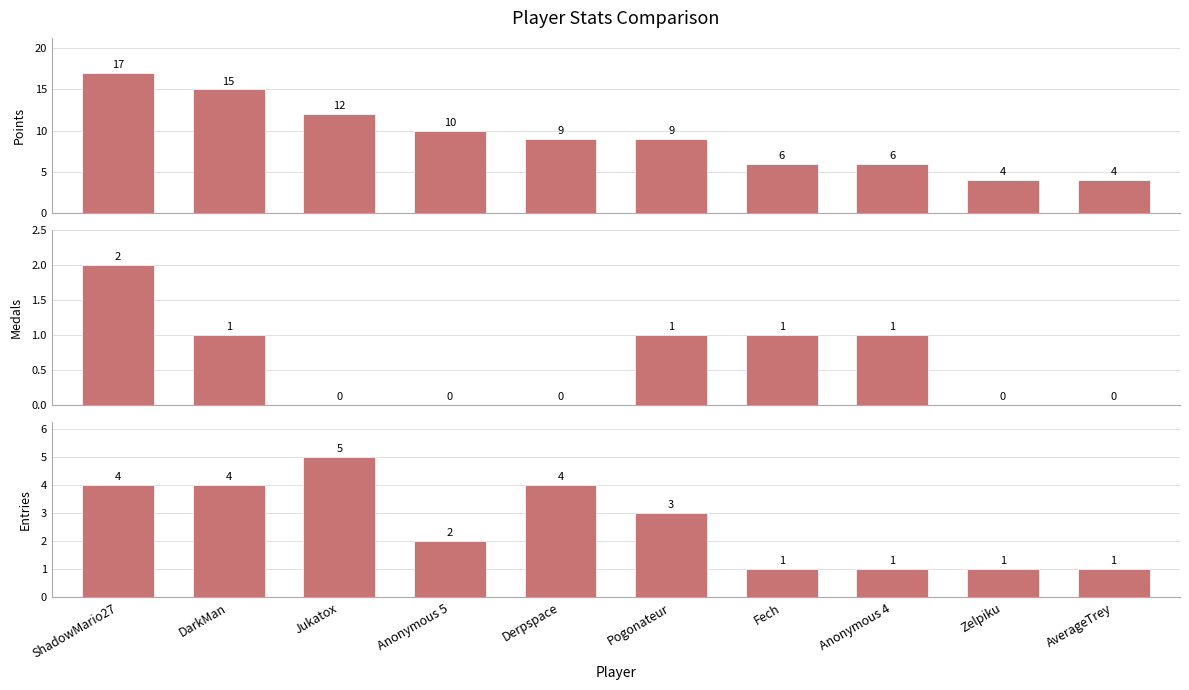

Read the Medals value at ShadowMario27.

2